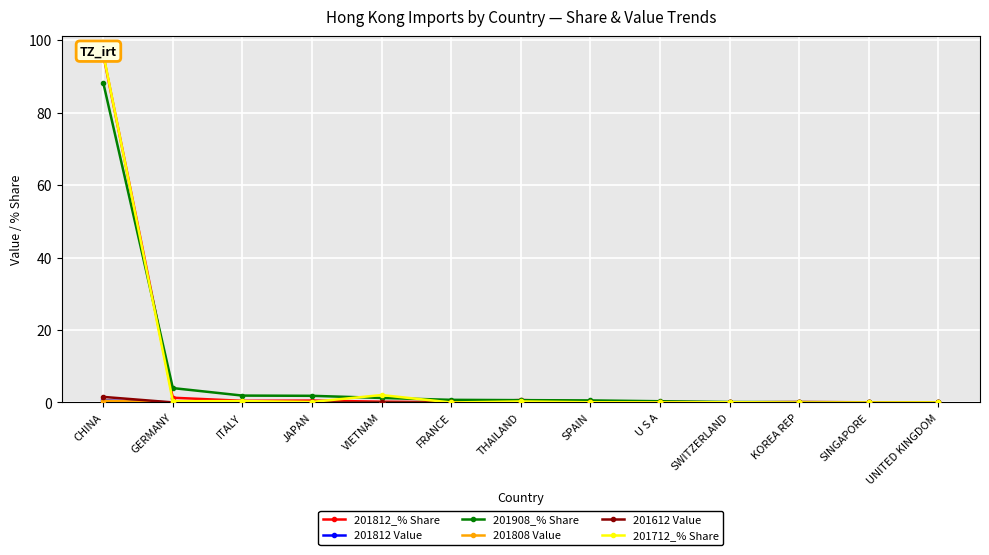

What is the label of the 6th point from the left?

FRANCE